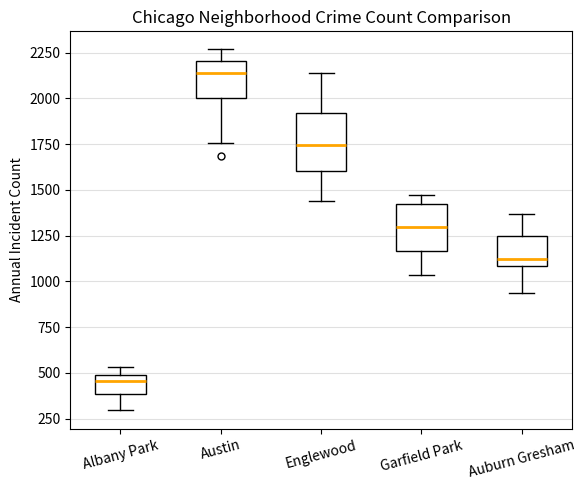

Reading left to right, transcribe this box plot: for each box, give where its median line is, the range the box spans, and where its two whiskers end, as read against the y-axis. The values are not printed on the chart, so give them approximately, as read against the axis.

Albany Park: median 450, box 400 to 500, whiskers 300 to 550
Austin: median 2150, box 2000 to 2200, whiskers 1750 to 2250
Englewood: median 1750, box 1600 to 1900, whiskers 1450 to 2150
Garfield Park: median 1300, box 1150 to 1400, whiskers 1050 to 1450
Auburn Gresham: median 1100 (just above the box's lower edge), box 1100 to 1250, whiskers 950 to 1350